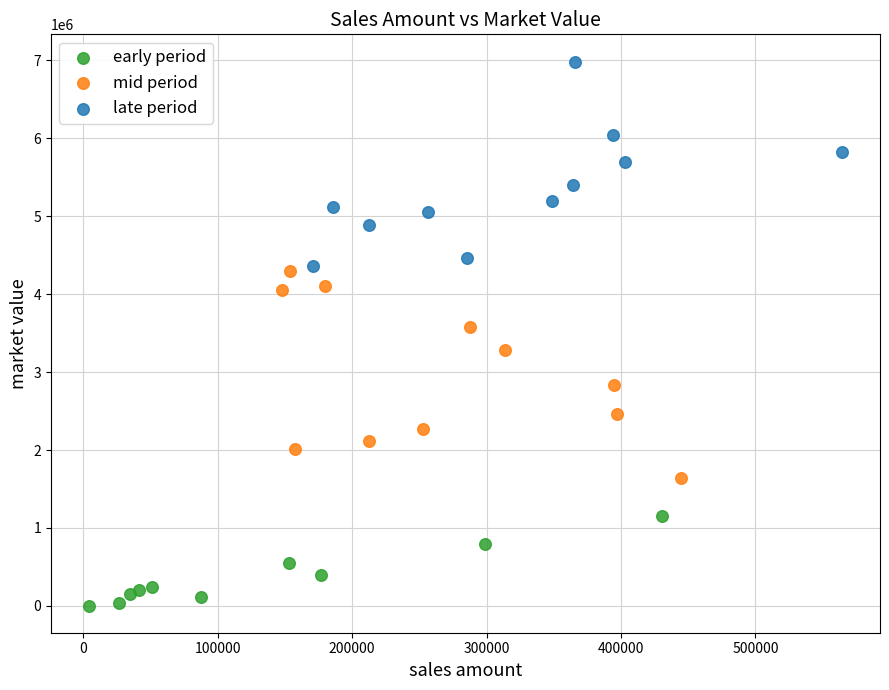

Which series reaches the maximum Y coordinate?

late period